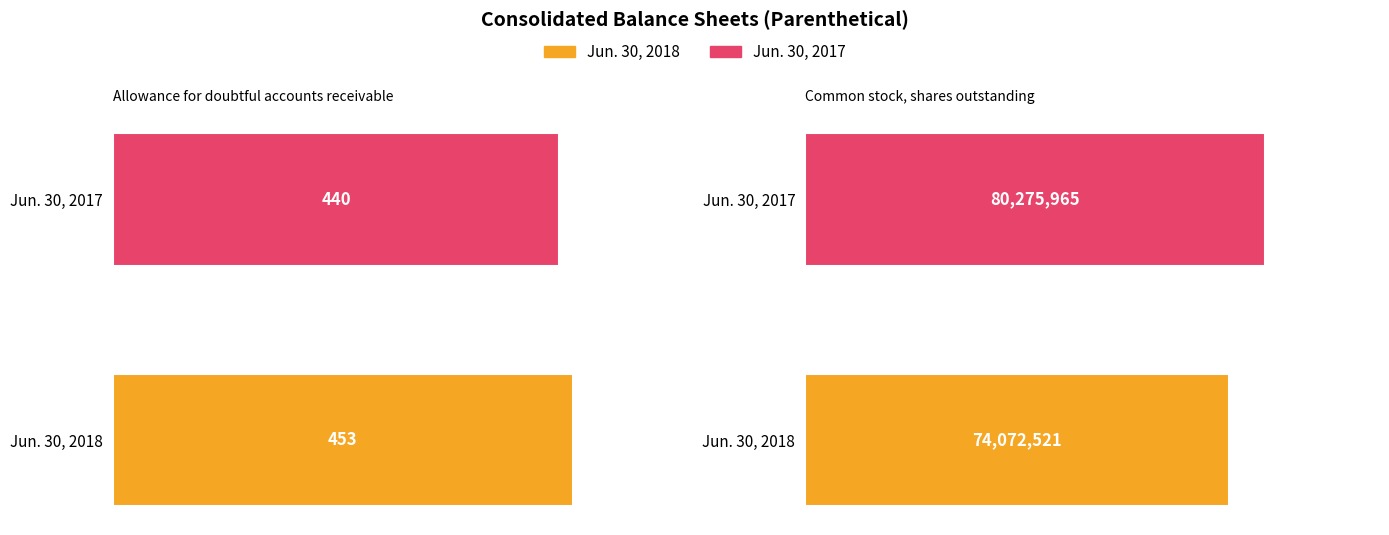

What is the difference between the Jun. 30, 2018 values at Allowance for doubtful accounts receivable and Common stock, shares outstanding?

74072068